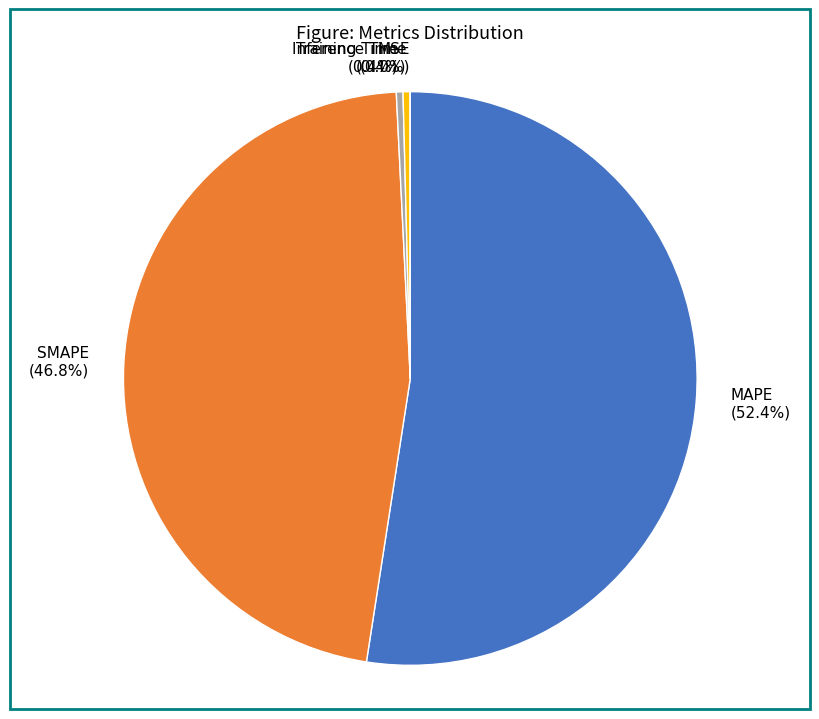

What is the majority slice?

MAPE